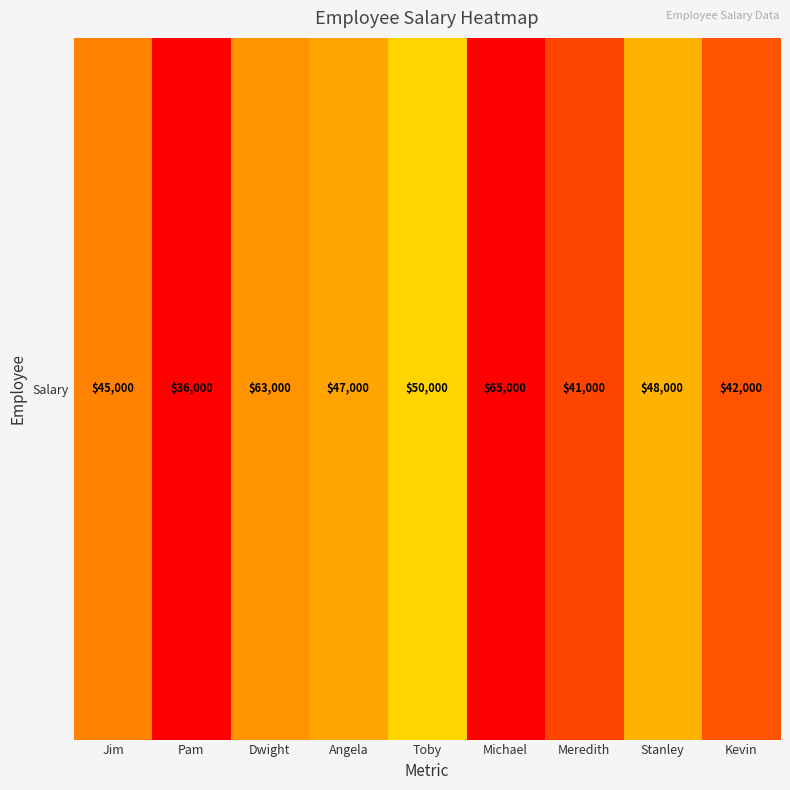

The value at Kevin is 25138. True or false?

False